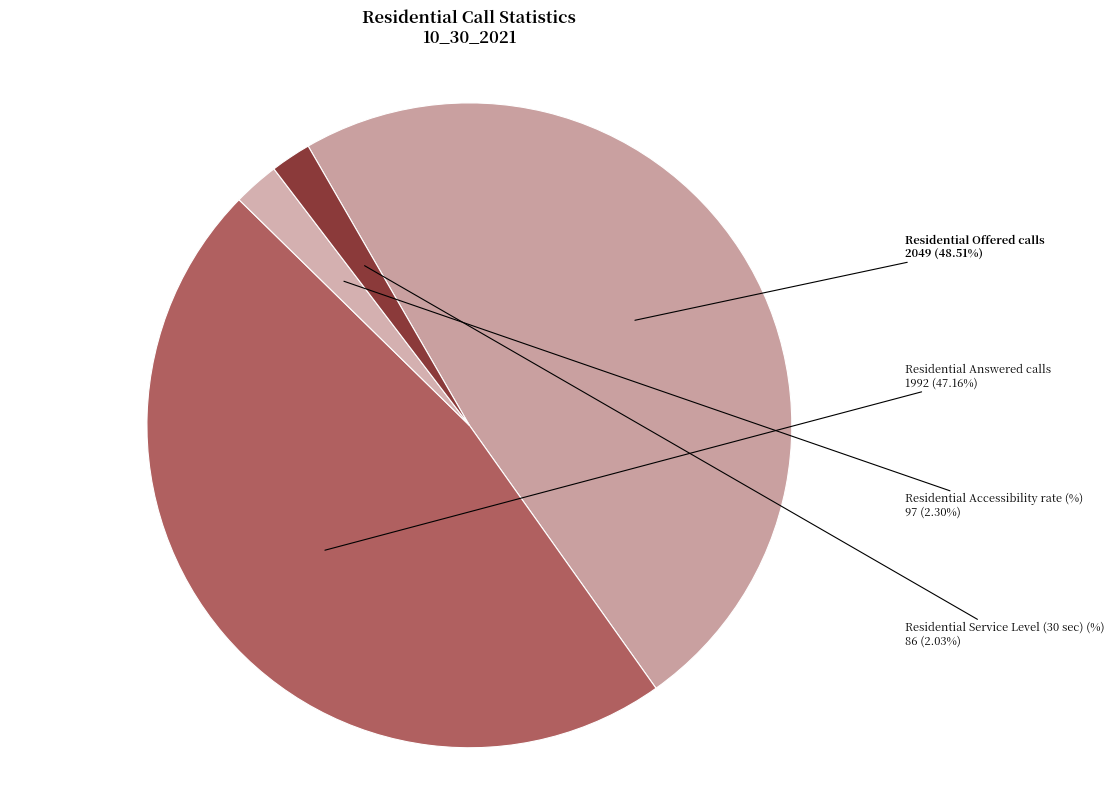

Which has a higher value, Residential Accessibility rate (%) or Residential Offered calls?

Residential Offered calls